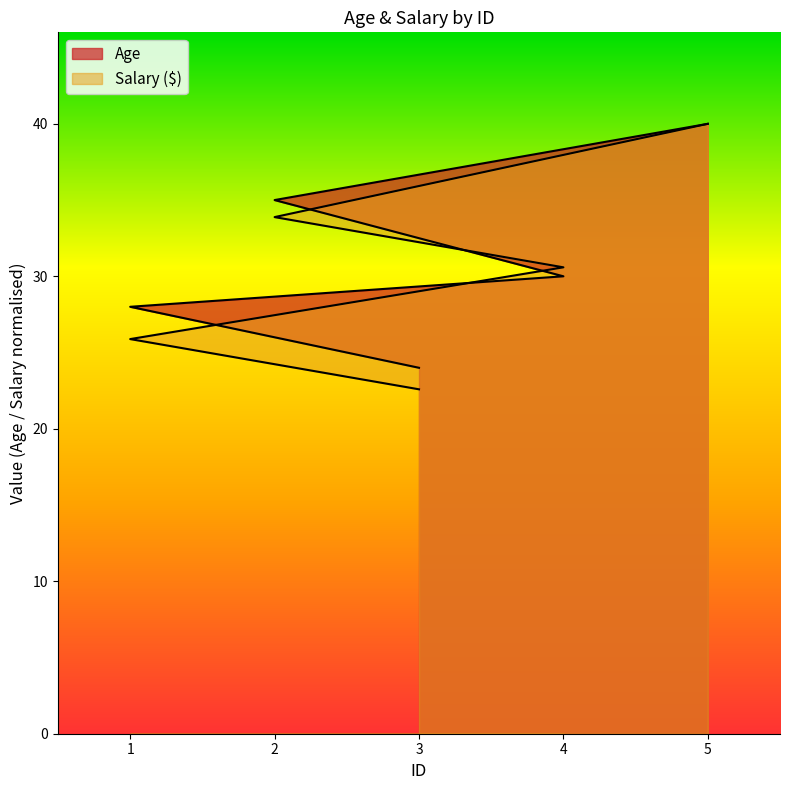

How many lines are shown in the chart?

2